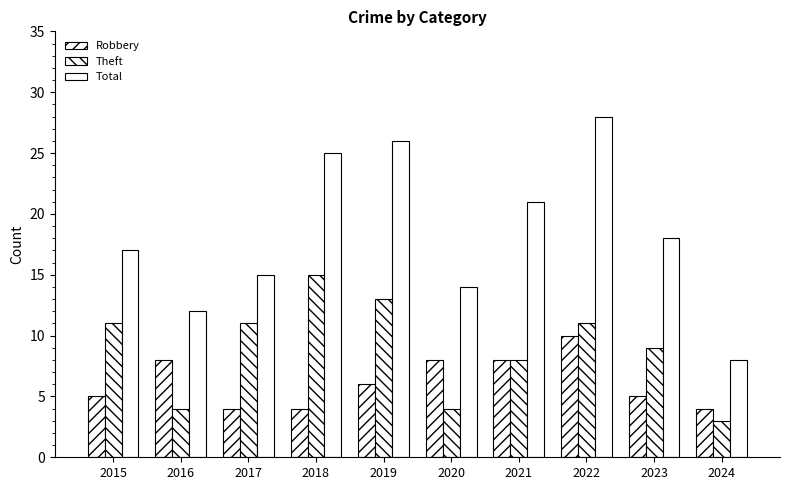

At how many categories does at least one series exceed 9?

9